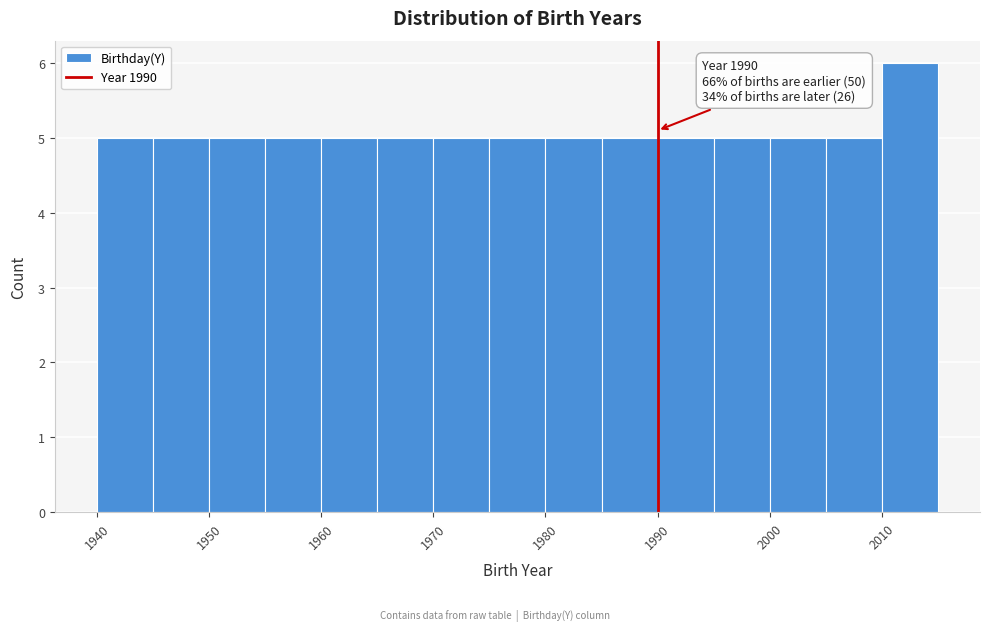

Over which range of the x-axis is the bar tallest?

2010 to 2015